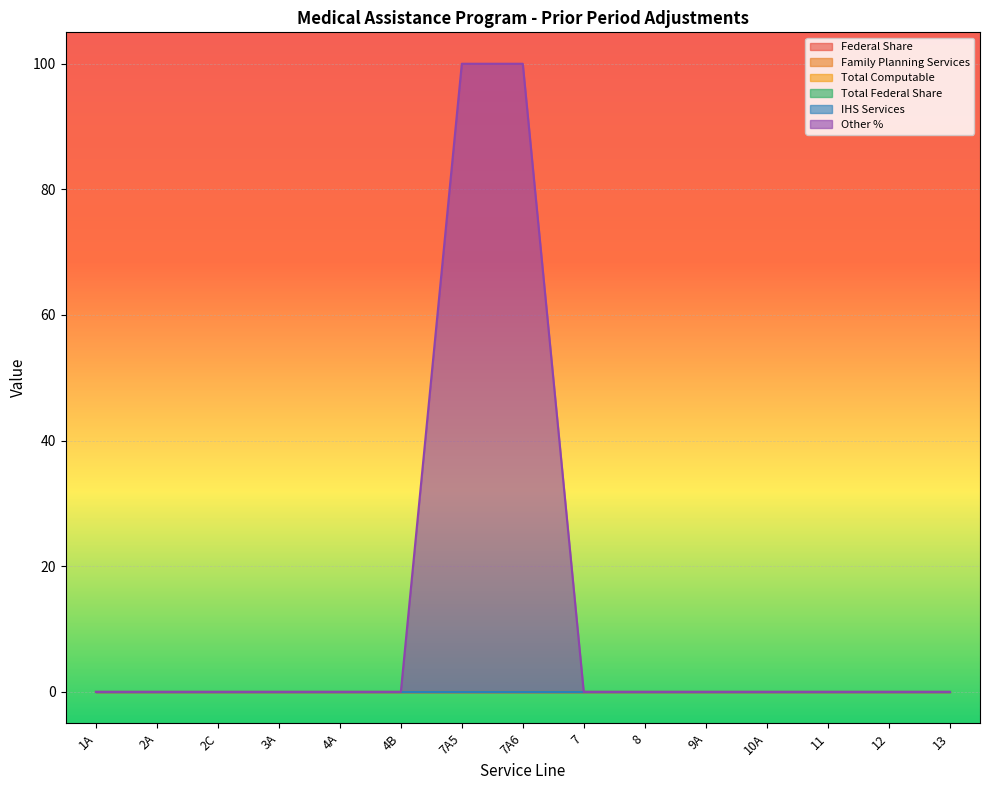

What is the label of the 14th point from the left?

12